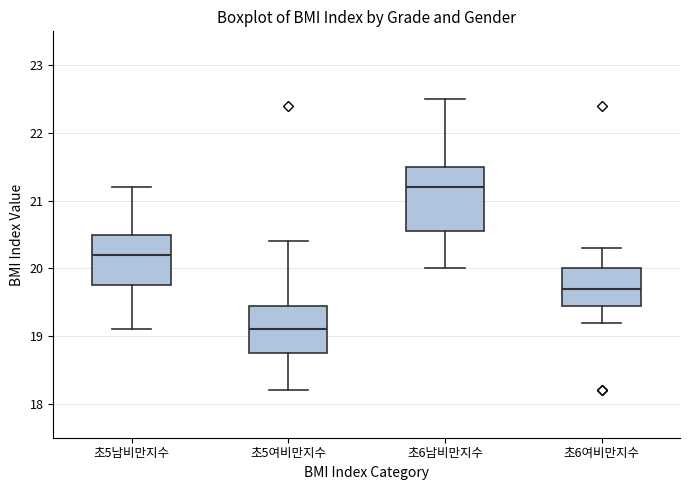

Where does the upper whisker of the box for 초6남비만지수 end on the y-axis? The values are not printed on the chart, so give them approximately, as read against the axis.

22.5